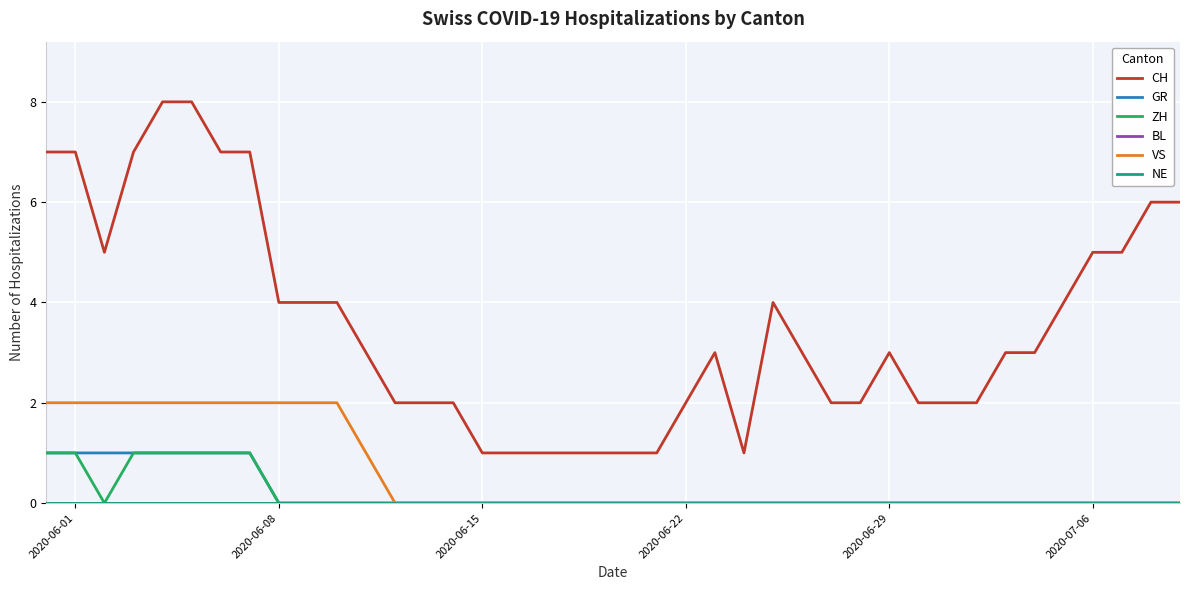

List the series in order of their peak value, highest first.

CH, VS, GR, ZH, BL, NE